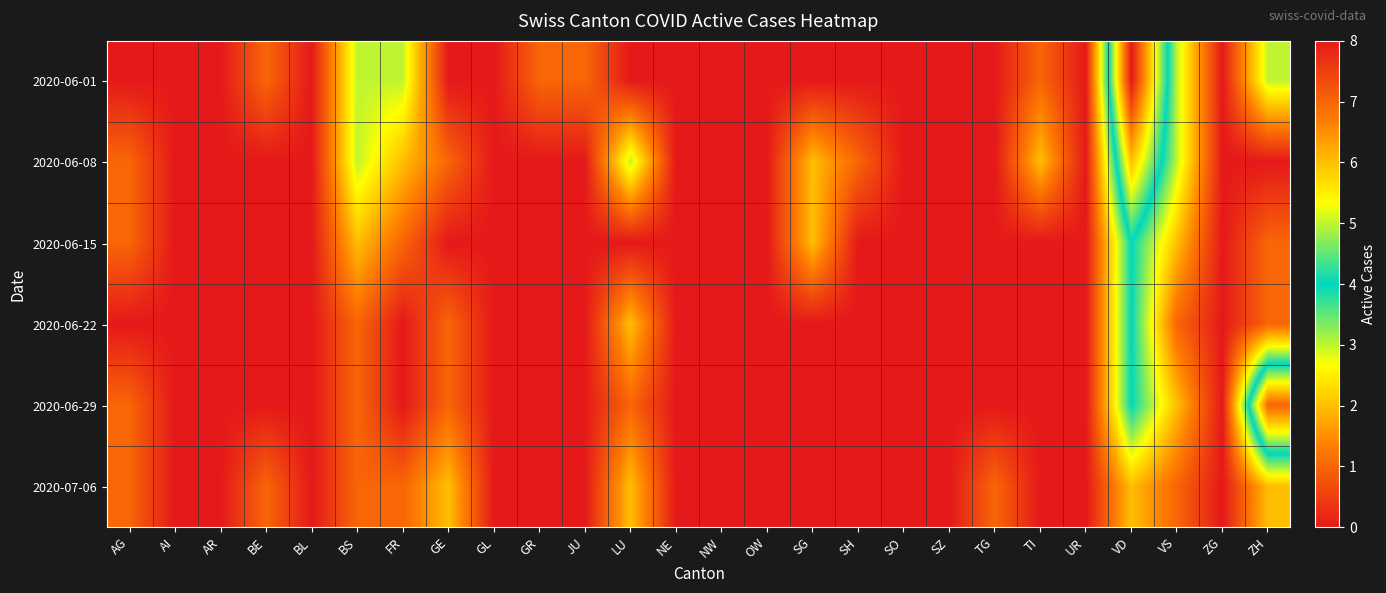

Which has a higher value, TG or AG?

TG